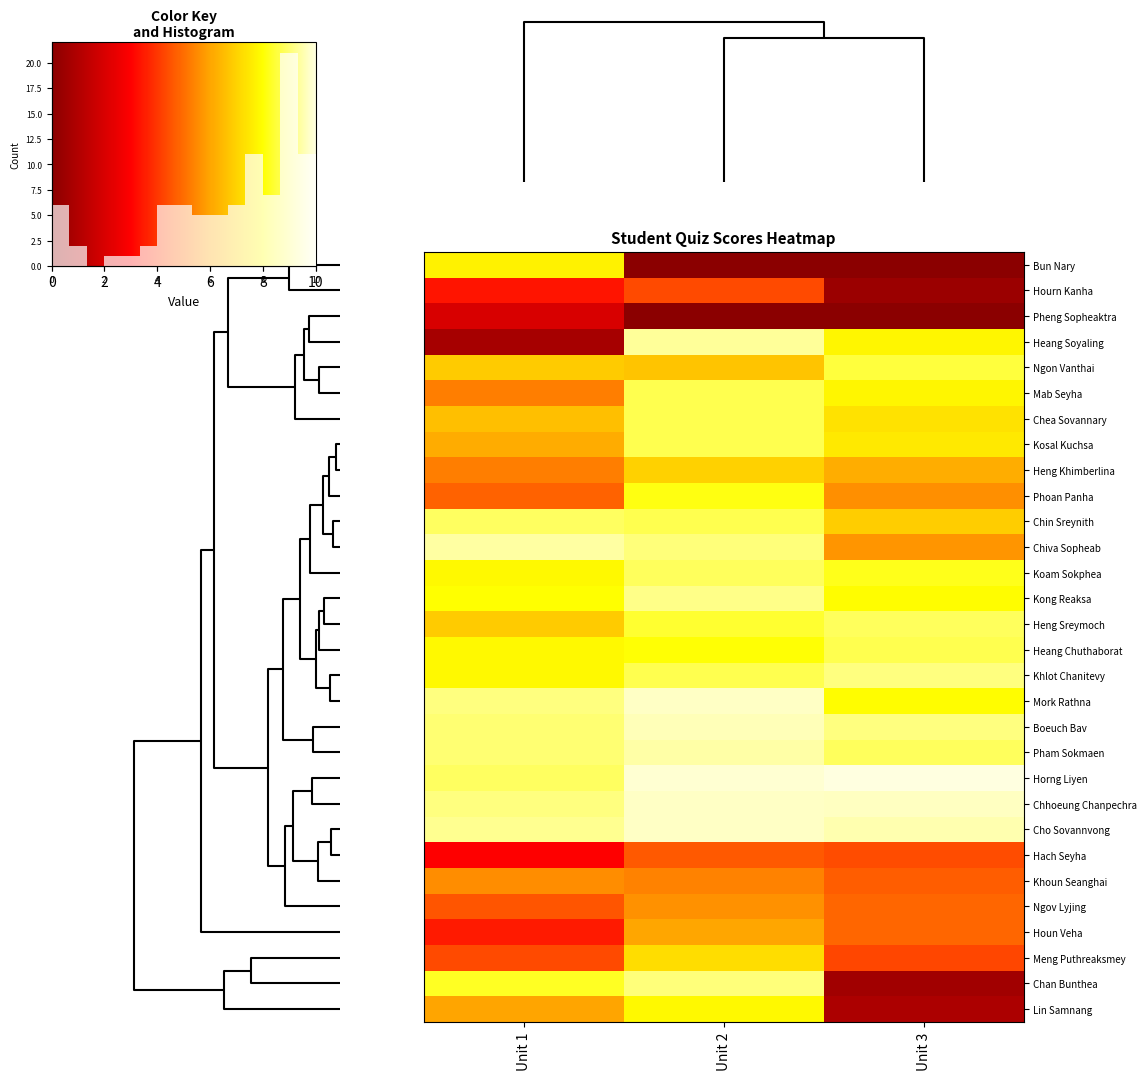

List the labels in order of Hach Seyha value, smallest first.

Unit 1, Unit 3, Unit 2